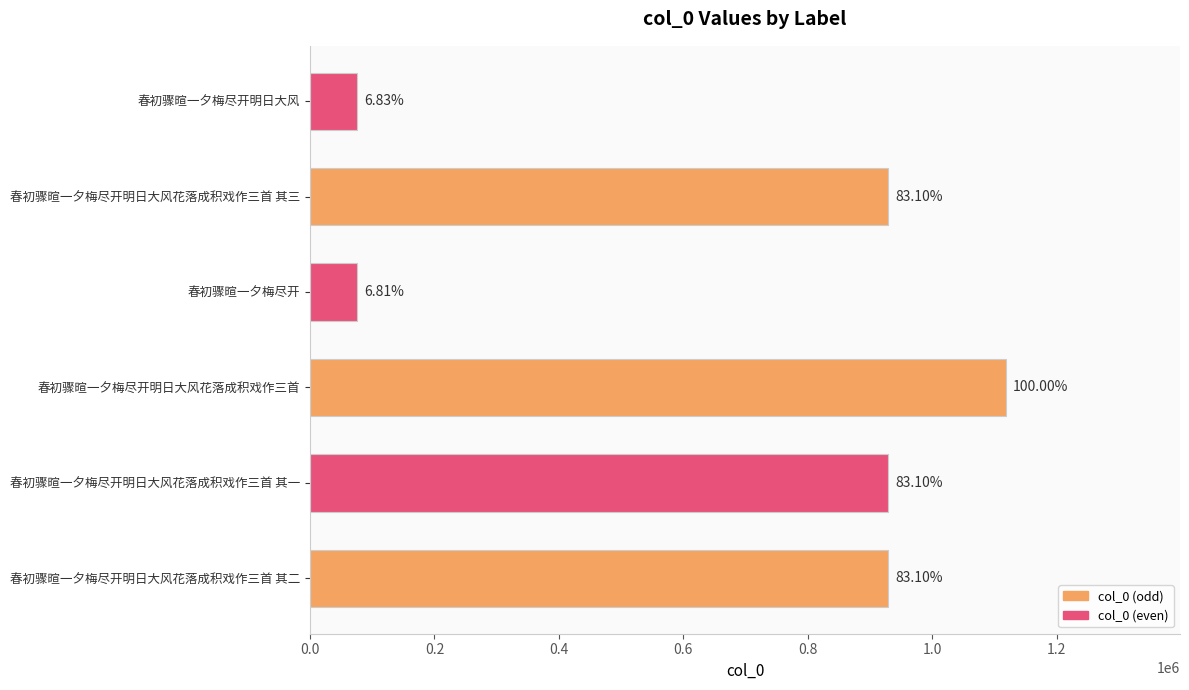

Approximately how many times larger is the value at 春初骤暄一夕梅尽开 compared to 春初骤暄一夕梅尽开明日大风?

1.0